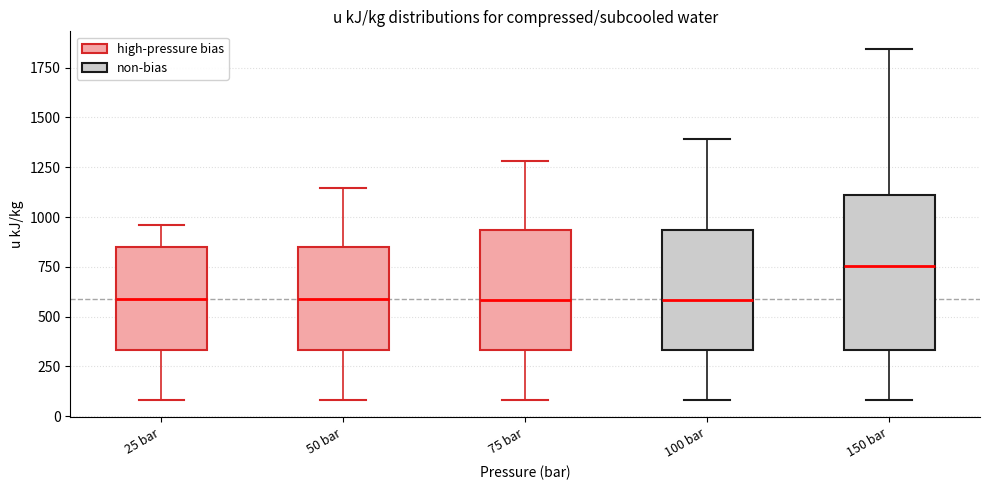

Where does the median line of the box for 100 bar sit on the y-axis? The values are not printed on the chart, so give them approximately, as read against the axis.

600